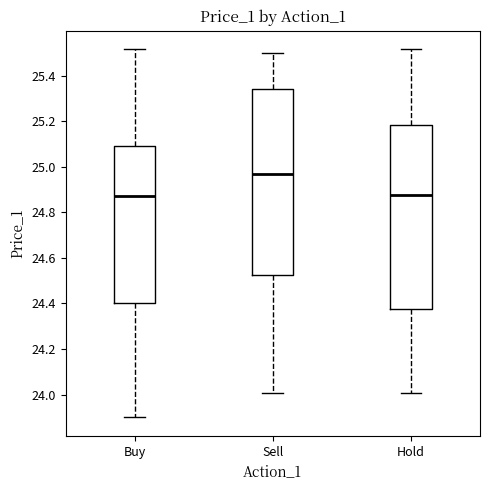

Which box has the highest median line?

Sell